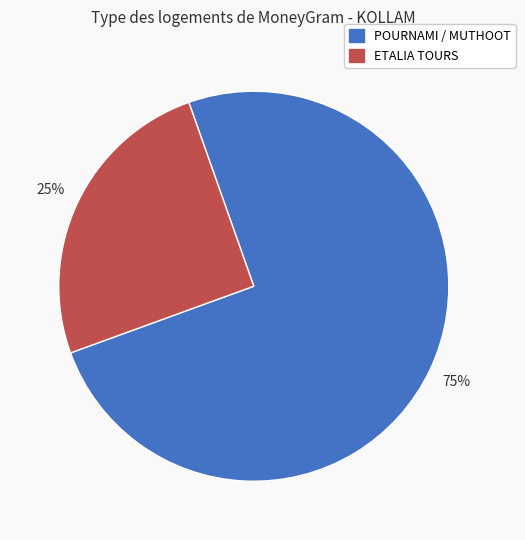

Does any single category account for the majority?

Yes